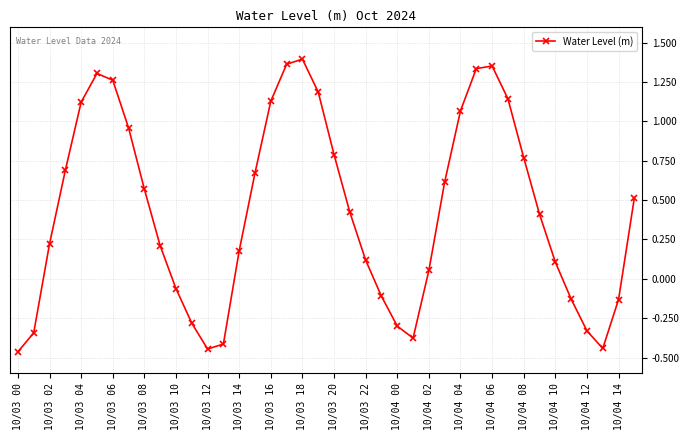

How many lines are shown in the chart?

1